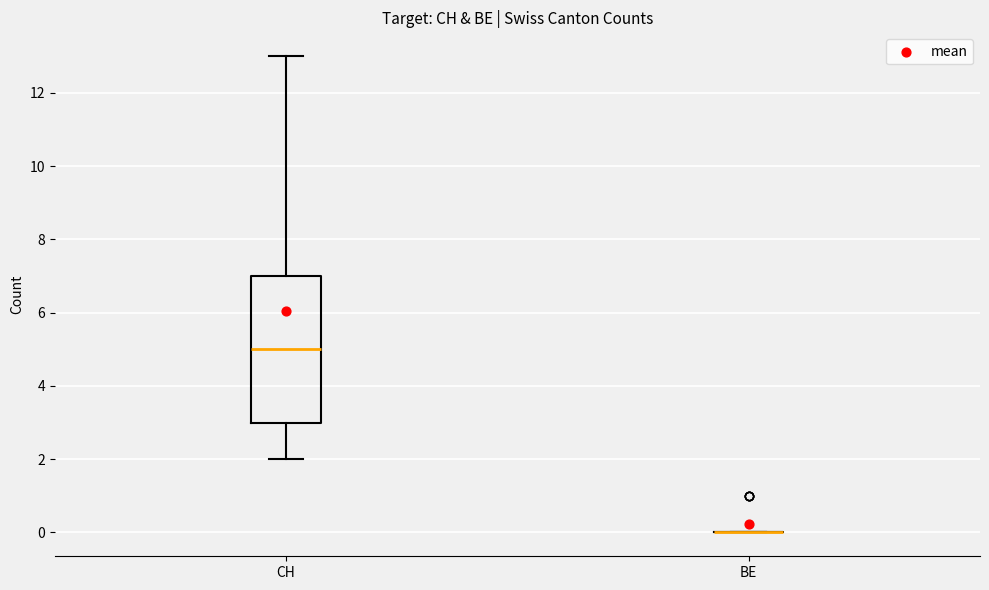

Comparing the boxes themselves (not the whiskers), which one is the tallest?

CH